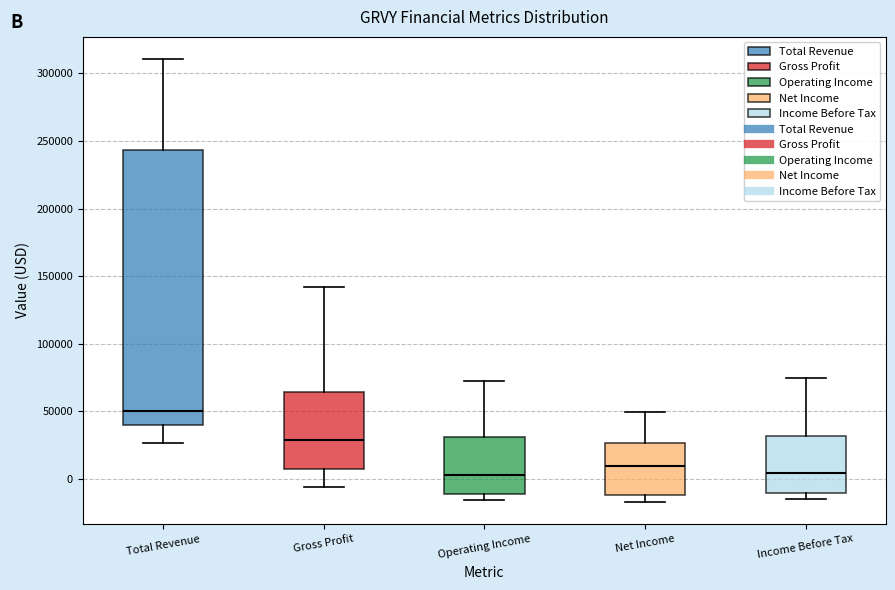

Where does the lower whisker of the box for Gross Profit end on the y-axis? The values are not printed on the chart, so give them approximately, as read against the axis.

-5000